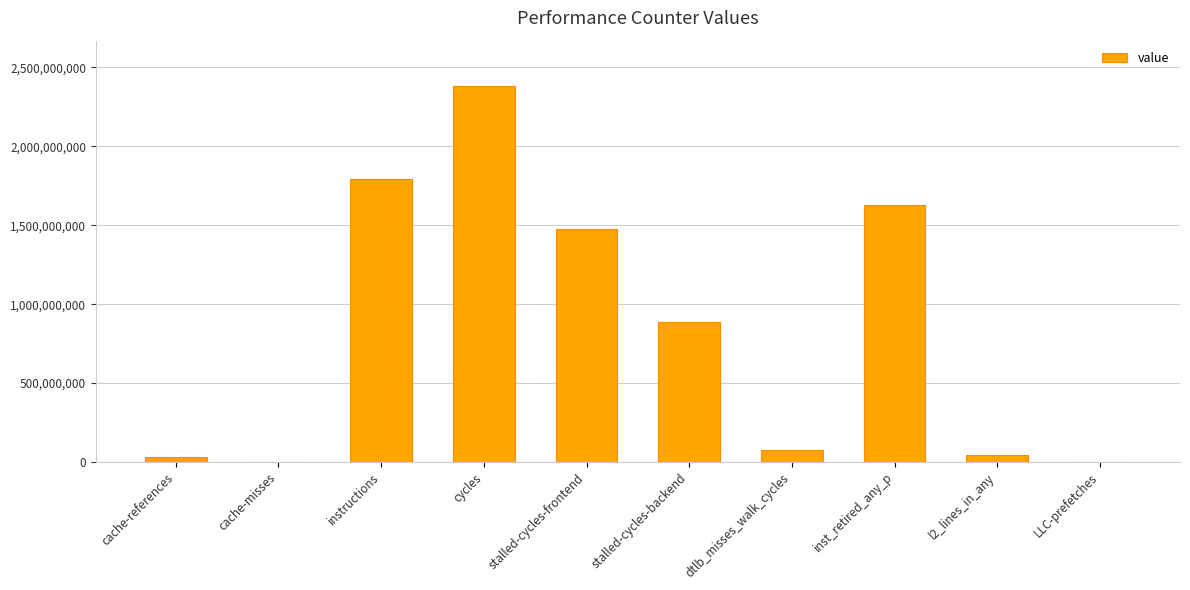

Are the bars grouped side by side (vs. stacked)?

No